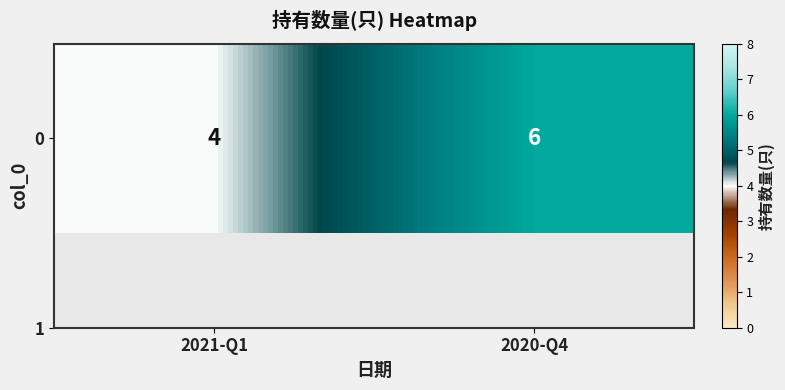

Where is the data nearest to the value 5?

2021-Q1